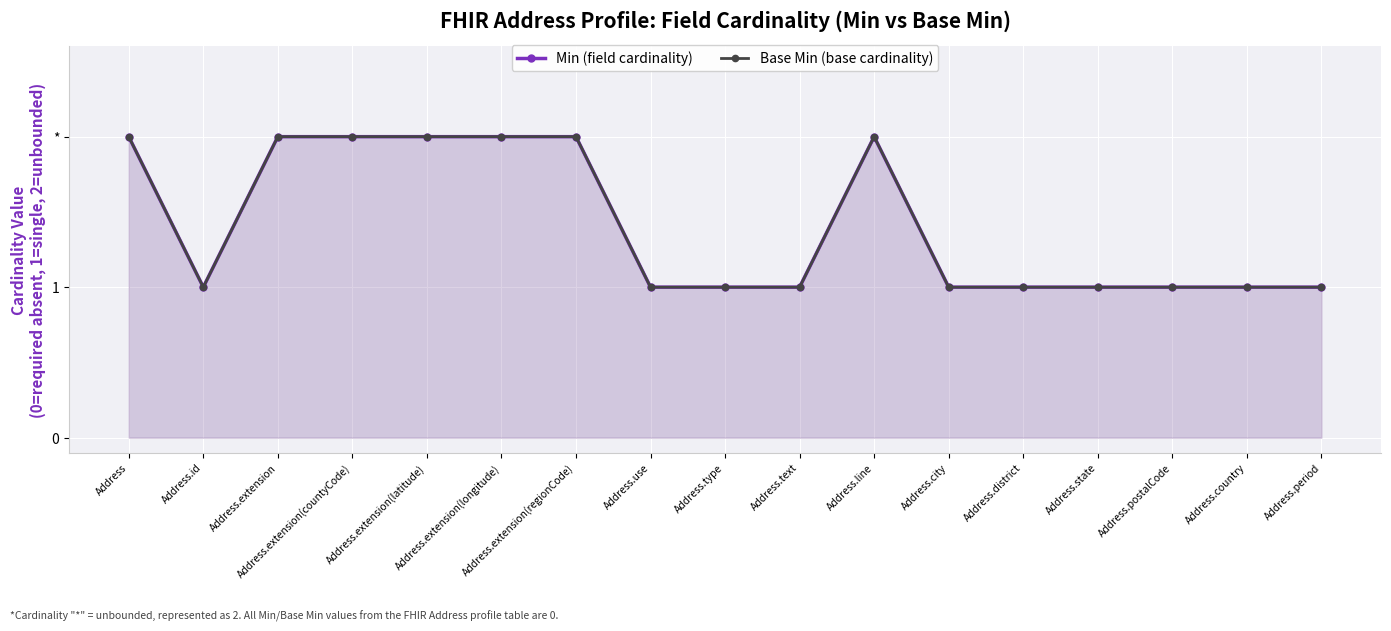

Is it true that Base Min (base cardinality) equals 0 at Address.extension(longitude)?

False